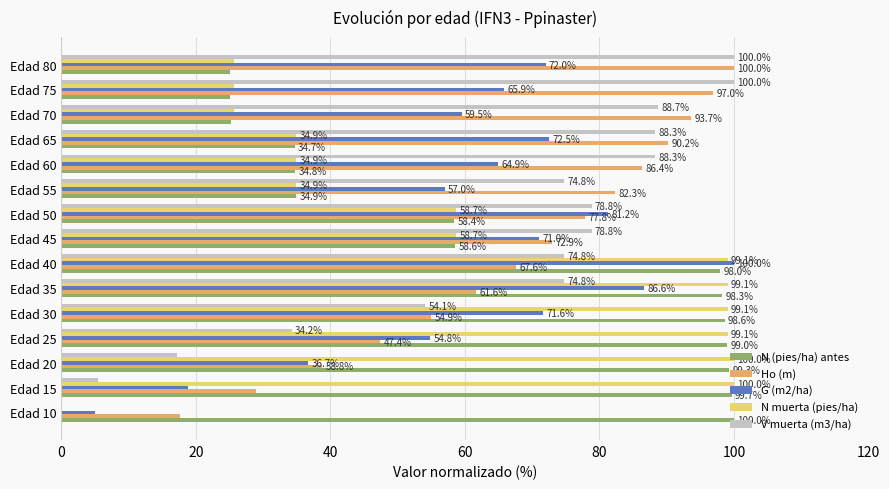

The value of N muerta (pies/ha) at Edad 70 is 25.7. True or false?

True